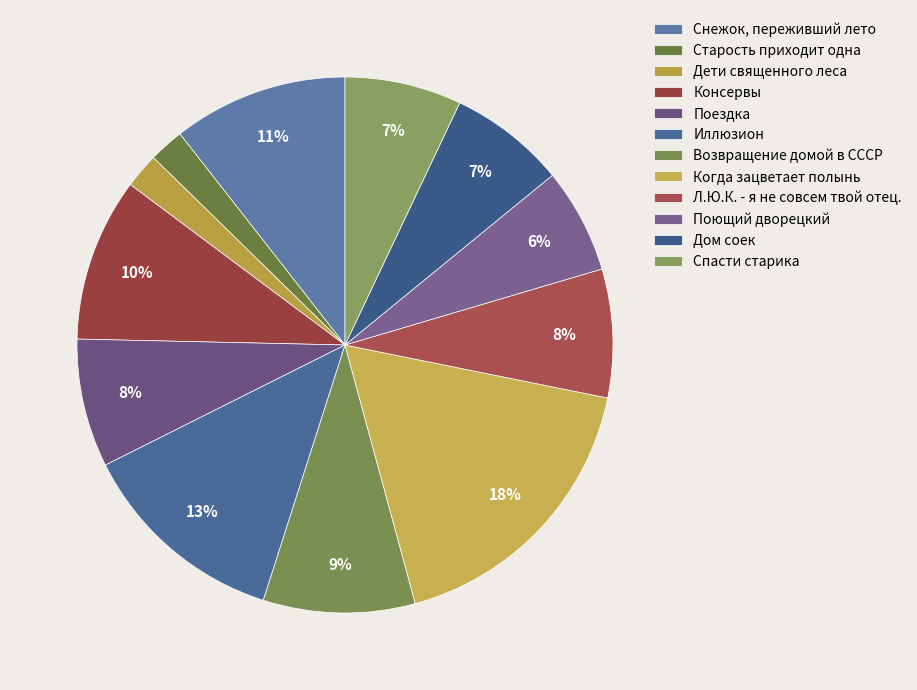

Does Старость приходит одна represent more than half of the total?

No